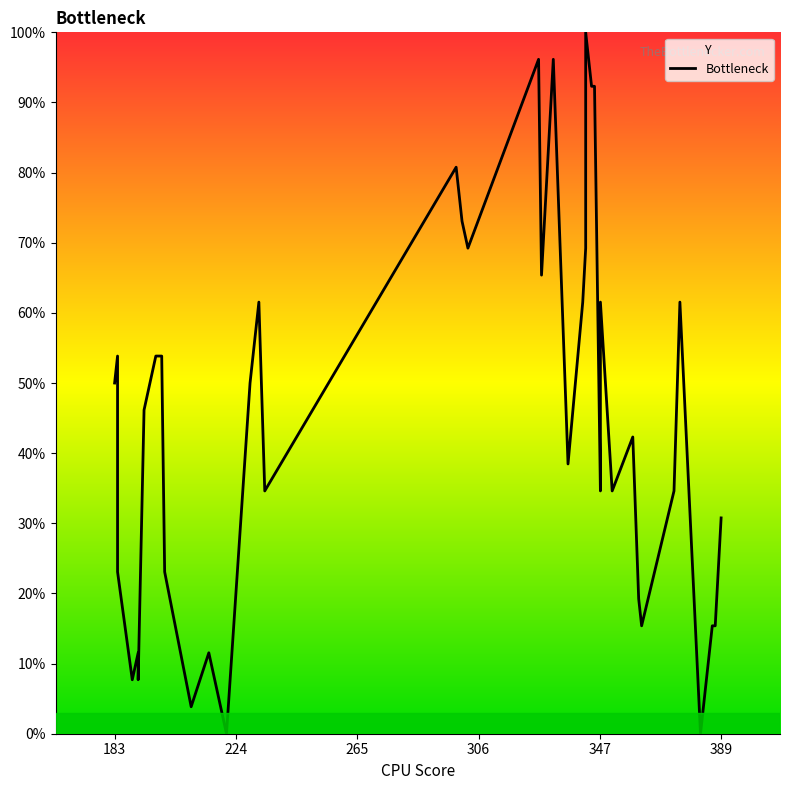

How many values are below 46?

20